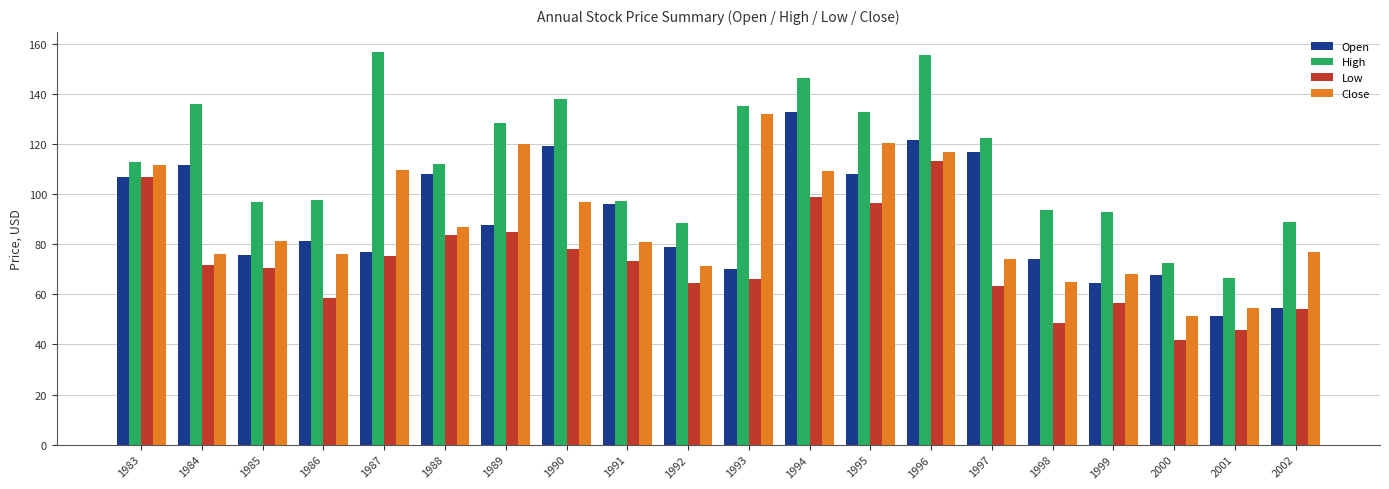

What is the spread (max minus min) of values at 2000?

30.8